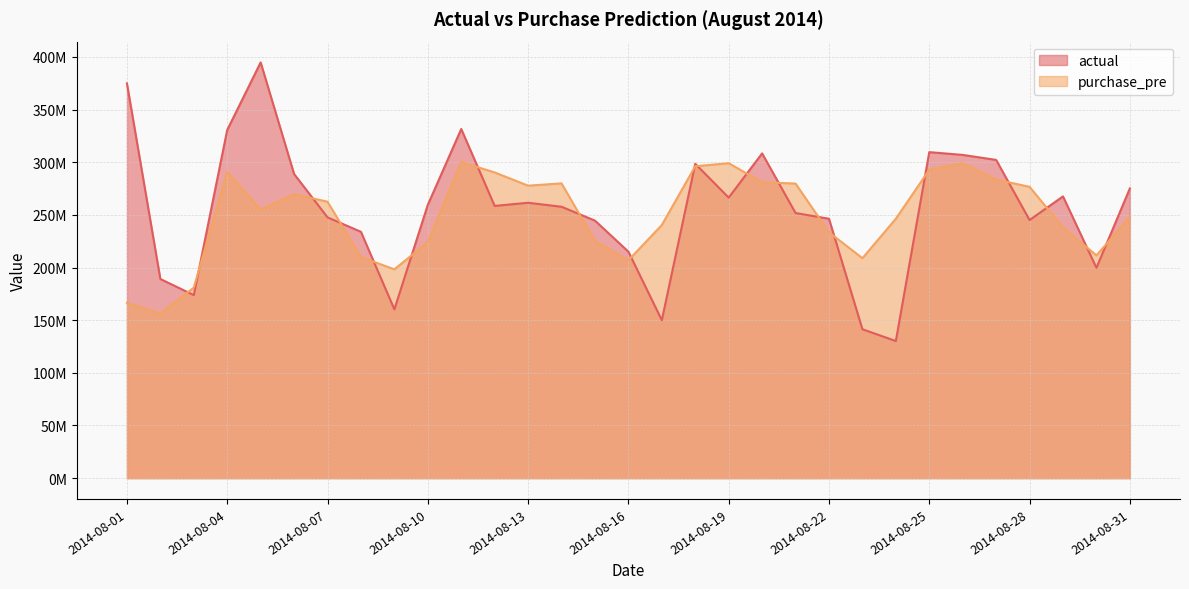

Which series changed the most between 2014-08-16 and 2014-08-21?

purchase_pre